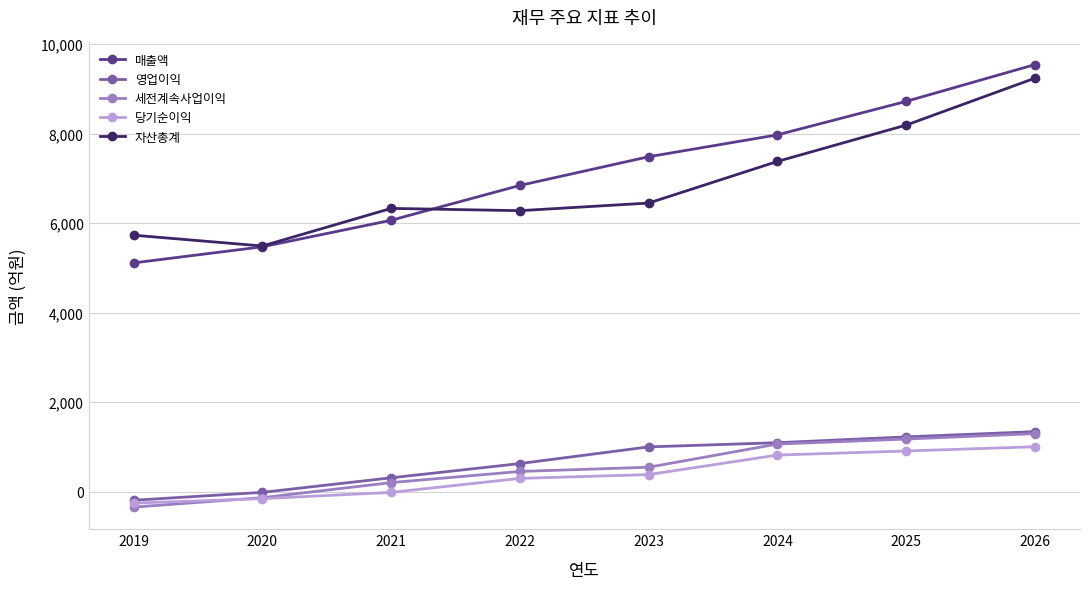

Is the value of 매출액 at 2021 greater than the value of 영업이익 at 2019?

Yes